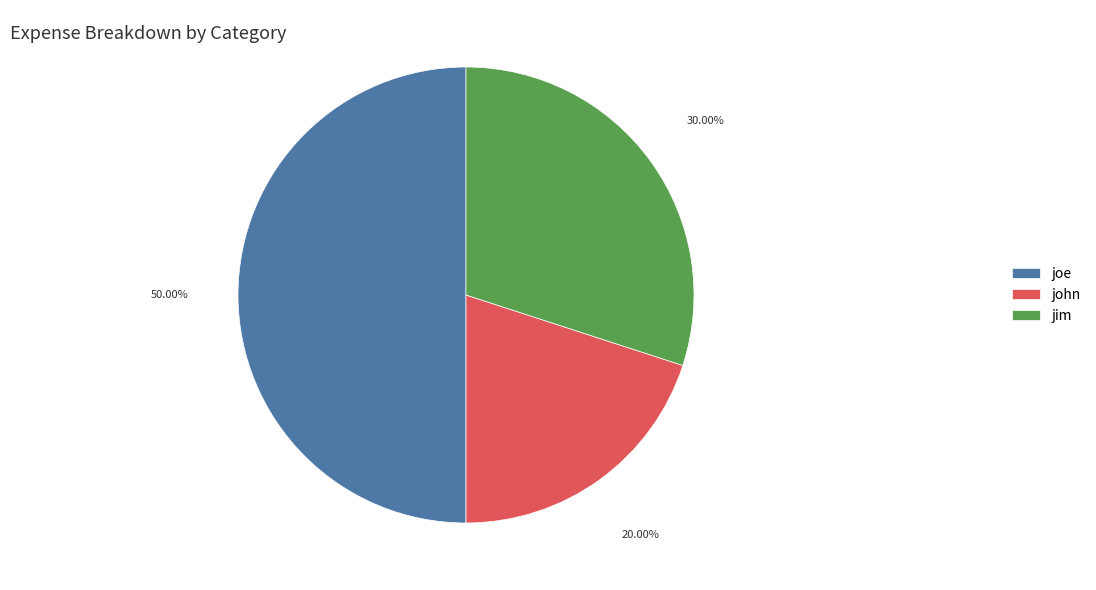

To the nearest percent, what is the average slice percentage?

33%